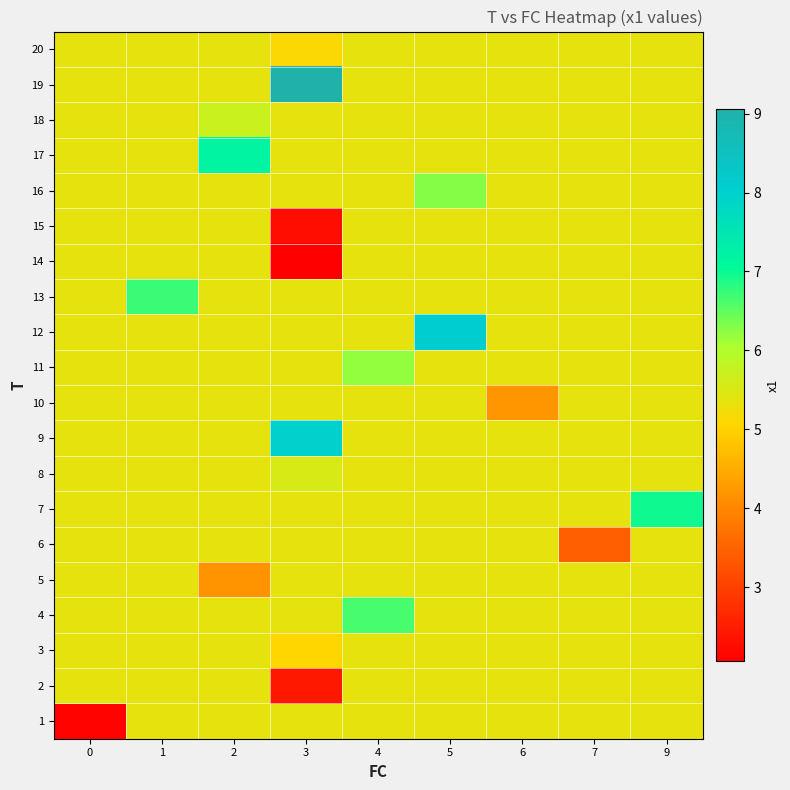

Reading left to right, list all the values displayed in this chart.

1: 0=2.1	1=5.4	2=5.4	3=5.4	4=5.4	5=5.4	6=5.4	7=5.4	9=5.4
2: 0=5.4	1=5.4	2=5.4	3=2.4	4=5.4	5=5.4	6=5.4	7=5.4	9=5.4
3: 0=5.4	1=5.4	2=5.4	3=5.0	4=5.4	5=5.4	6=5.4	7=5.4	9=5.4
4: 0=5.4	1=5.4	2=5.4	3=5.4	4=6.6	5=5.4	6=5.4	7=5.4	9=5.4
5: 0=5.4	1=5.4	2=4.2	3=5.4	4=5.4	5=5.4	6=5.4	7=5.4	9=5.4
6: 0=5.4	1=5.4	2=5.4	3=5.4	4=5.4	5=5.4	6=5.4	7=3.4	9=5.4
7: 0=5.4	1=5.4	2=5.4	3=5.4	4=5.4	5=5.4	6=5.4	7=5.4	9=7.0
8: 0=5.4	1=5.4	2=5.4	3=5.5	4=5.4	5=5.4	6=5.4	7=5.4	9=5.4
9: 0=5.4	1=5.4	2=5.4	3=8.0	4=5.4	5=5.4	6=5.4	7=5.4	9=5.4
10: 0=5.4	1=5.4	2=5.4	3=5.4	4=5.4	5=5.4	6=4.2	7=5.4	9=5.4
11: 0=5.4	1=5.4	2=5.4	3=5.4	4=6.2	5=5.4	6=5.4	7=5.4	9=5.4
12: 0=5.4	1=5.4	2=5.4	3=5.4	4=5.4	5=8.1	6=5.4	7=5.4	9=5.4
13: 0=5.4	1=6.7	2=5.4	3=5.4	4=5.4	5=5.4	6=5.4	7=5.4	9=5.4
14: 0=5.4	1=5.4	2=5.4	3=2.1	4=5.4	5=5.4	6=5.4	7=5.4	9=5.4
15: 0=5.4	1=5.4	2=5.4	3=2.3	4=5.4	5=5.4	6=5.4	7=5.4	9=5.4
16: 0=5.4	1=5.4	2=5.4	3=5.4	4=5.4	5=6.3	6=5.4	7=5.4	9=5.4
17: 0=5.4	1=5.4	2=7.2	3=5.4	4=5.4	5=5.4	6=5.4	7=5.4	9=5.4
18: 0=5.4	1=5.4	2=5.7	3=5.4	4=5.4	5=5.4	6=5.4	7=5.4	9=5.4
19: 0=5.4	1=5.4	2=5.4	3=9.1	4=5.4	5=5.4	6=5.4	7=5.4	9=5.4
20: 0=5.4	1=5.4	2=5.4	3=5.1	4=5.4	5=5.4	6=5.4	7=5.4	9=5.4